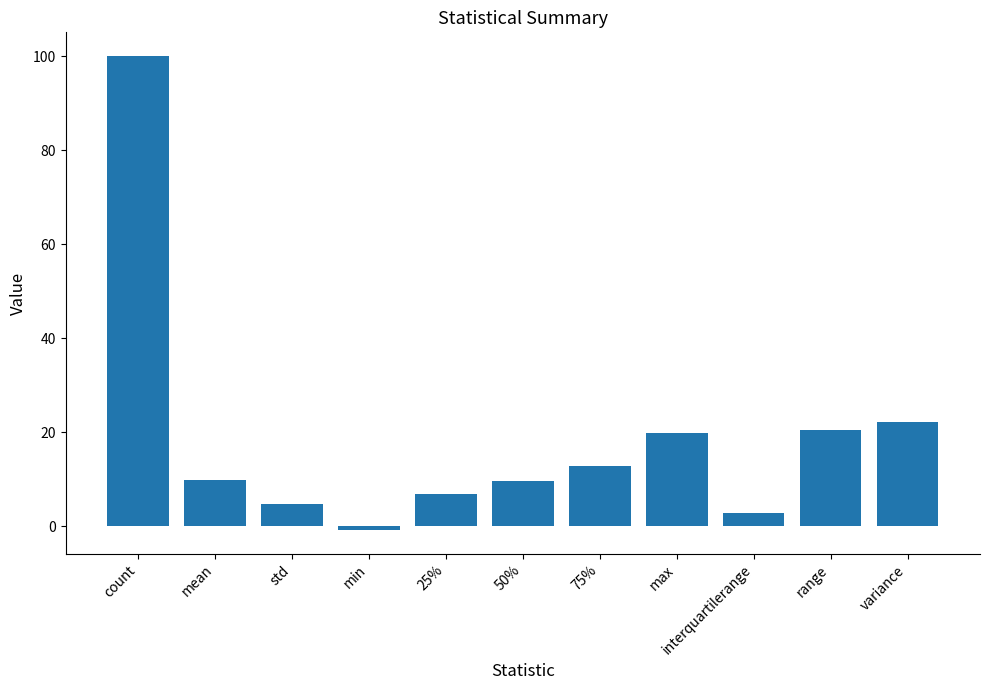

What is the sum of the values at variance and max?

41.8